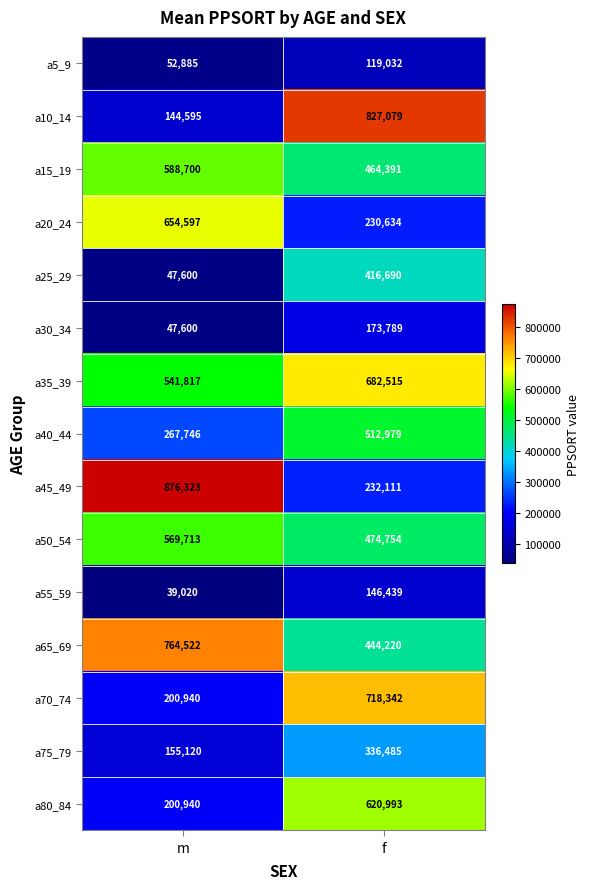

Which series changed the most between m and f?

a10_14